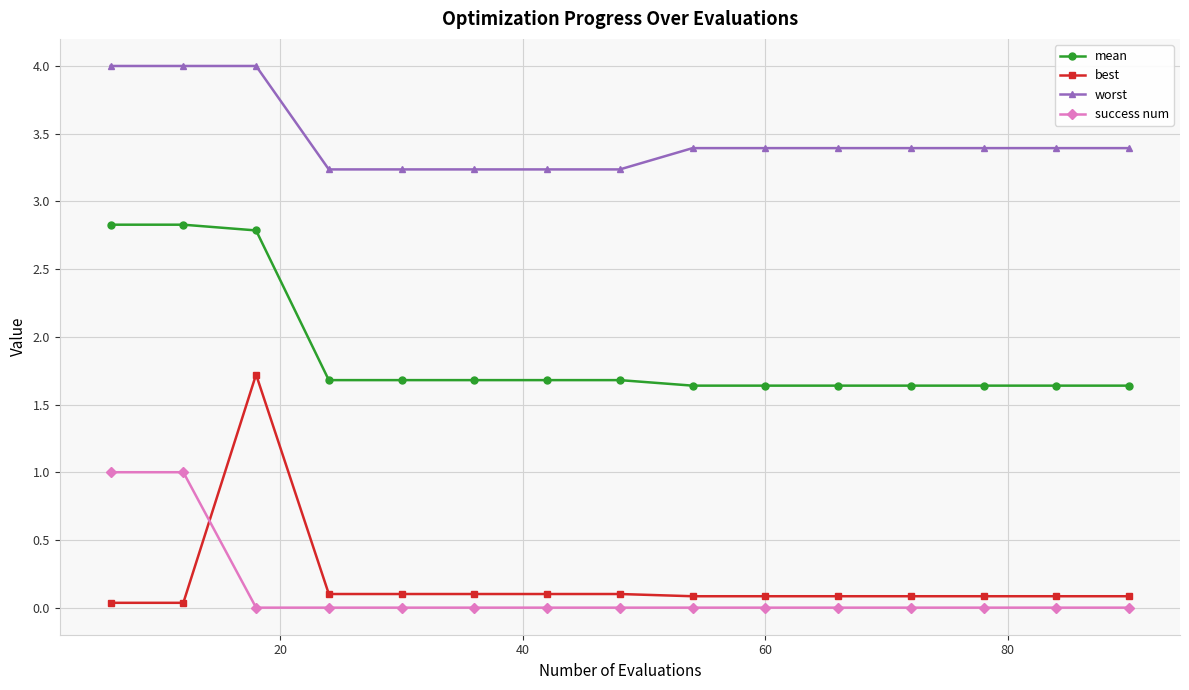

At how many categories does at least one series exceed 3?

15